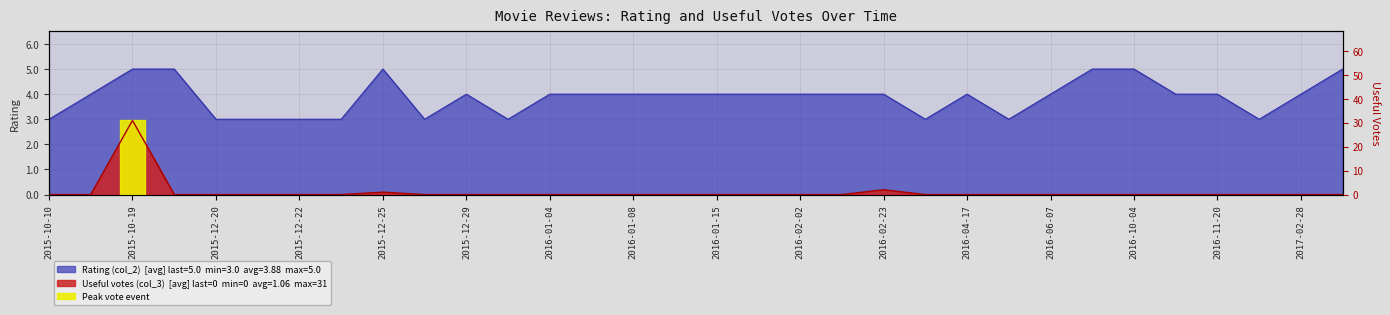

What are all the series names shown in the legend?

Rating (col_2), Useful votes (col_3)